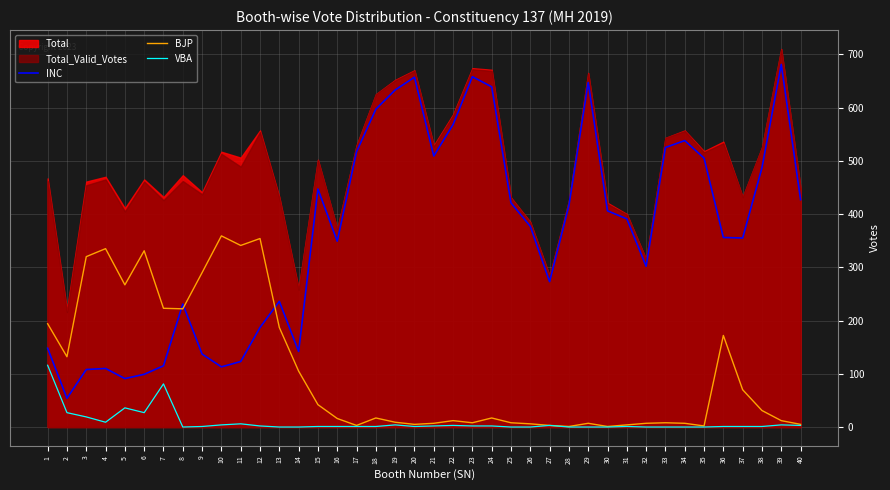

What is the spread (max minus min) of values at 6?

304